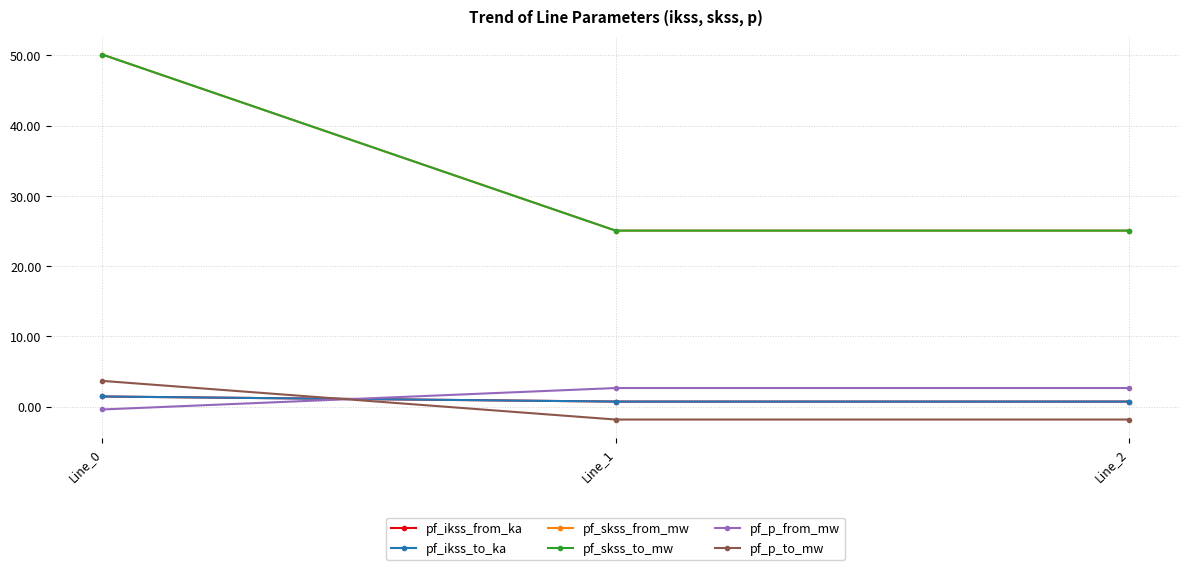

Is the value of pf_ikss_to_ka at Line_1 greater than the value of pf_p_from_mw at Line_2?

No